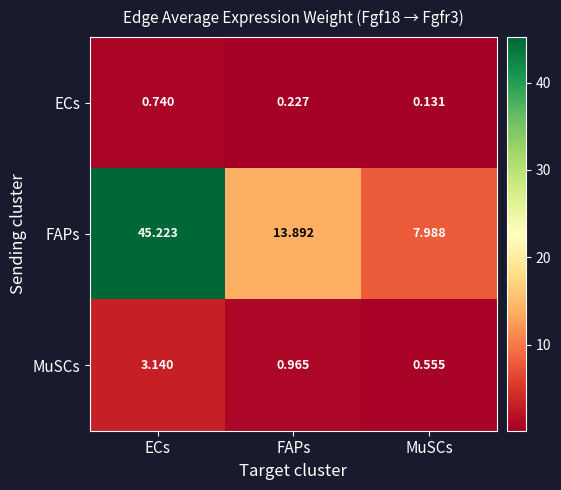

Which label corresponds to the smallest value in the chart?

MuSCs